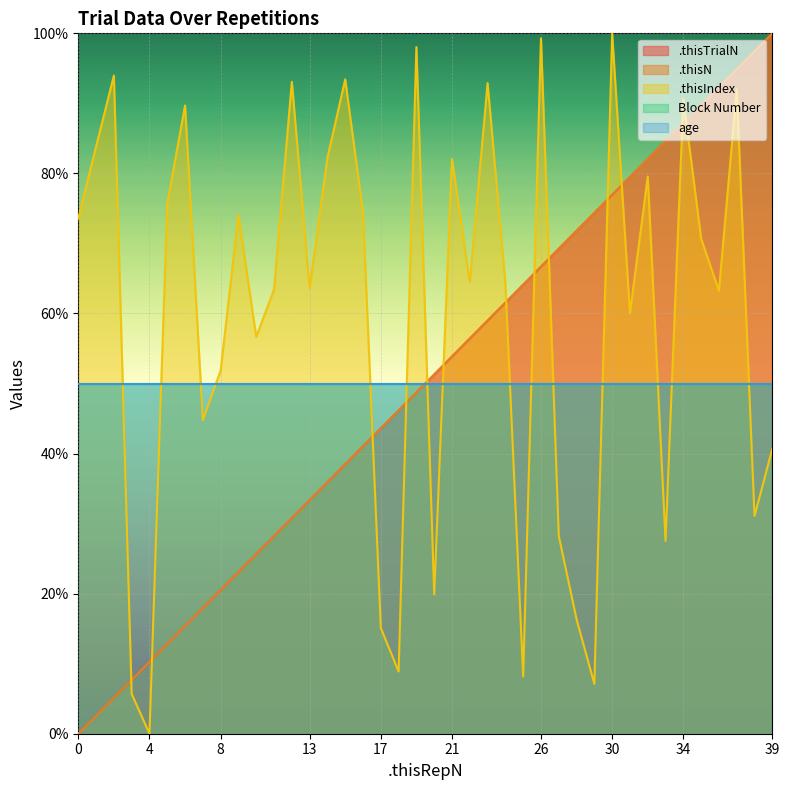

What is the difference between the second highest and minimum values in the .thisIndex series?

99.3